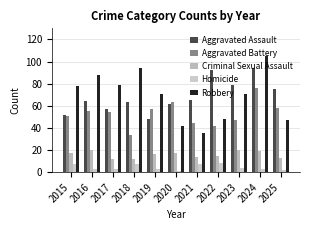

How many values in the Aggravated Battery series are below 54?

5